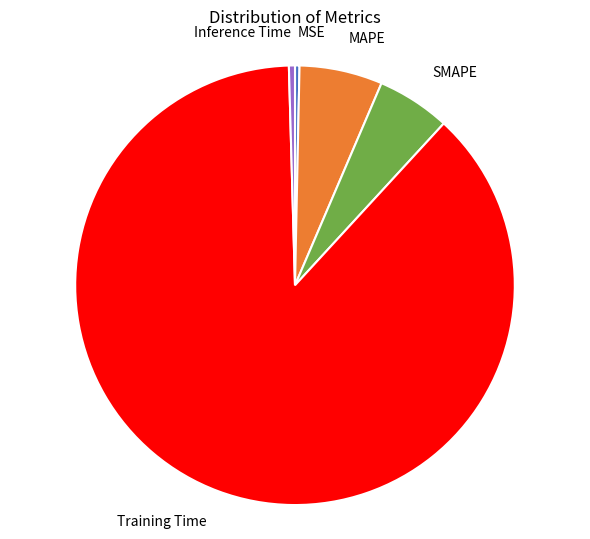

Which category has the biggest portion of the pie?

Training Time